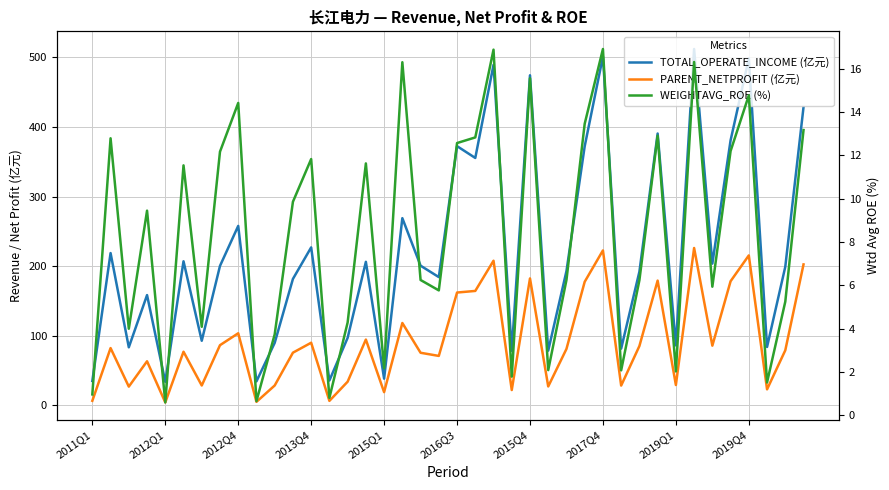

Read the TOTAL_OPERATE_INCOME (亿元) value at 23.

78.3